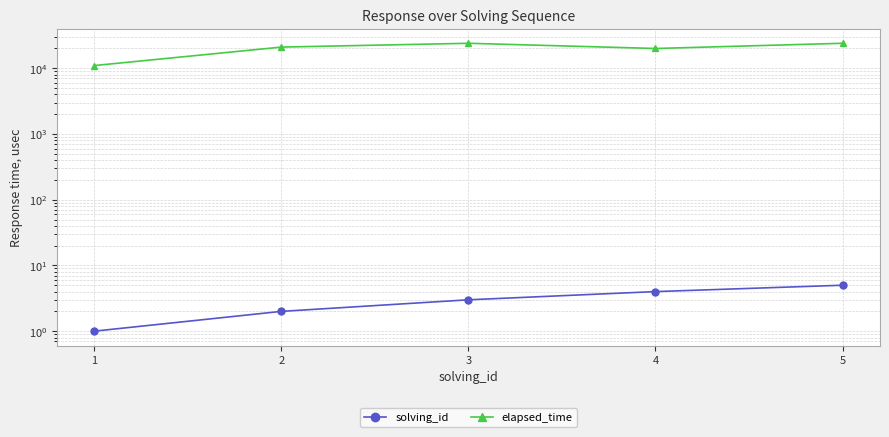

True or false: solving_id and elapsed_time intersect in this chart.

False